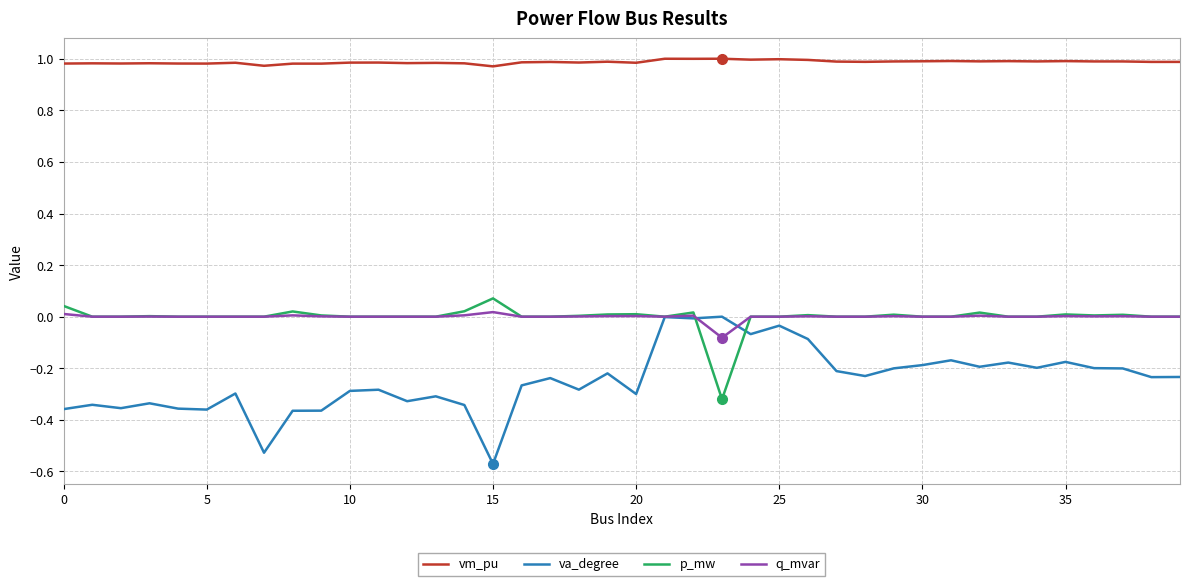

Which series has the largest range (max minus min)?

va_degree